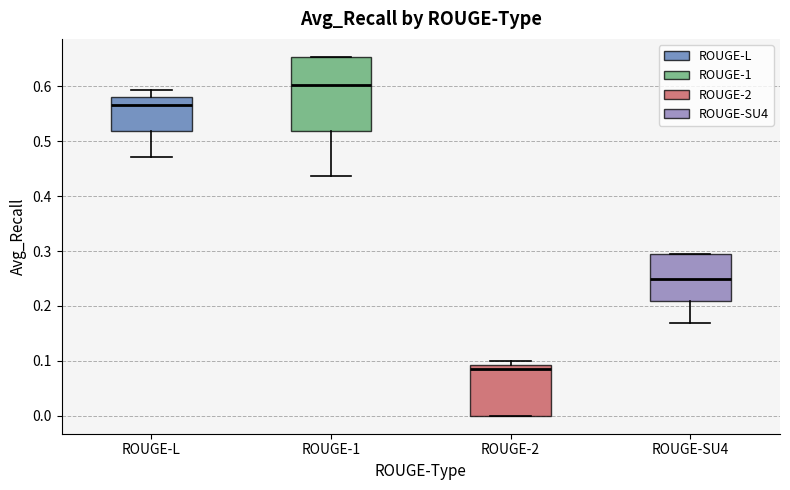

Reading left to right, read every box against the y-axis: the position of its median line, the range the box covers, and the ends of its whiskers. The values are not printed on the chart, so give them approximately, as read against the axis.

ROUGE-L: median 0.57, box 0.52 to 0.58, whiskers 0.47 to 0.59
ROUGE-1: median 0.60, box 0.52 to 0.65, whiskers 0.44 to 0.65
ROUGE-2: median 0.09 (just below the box's upper edge), box 0.00 to 0.09, whiskers 0.00 to 0.10
ROUGE-SU4: median 0.25, box 0.21 to 0.30, whiskers 0.17 to 0.30